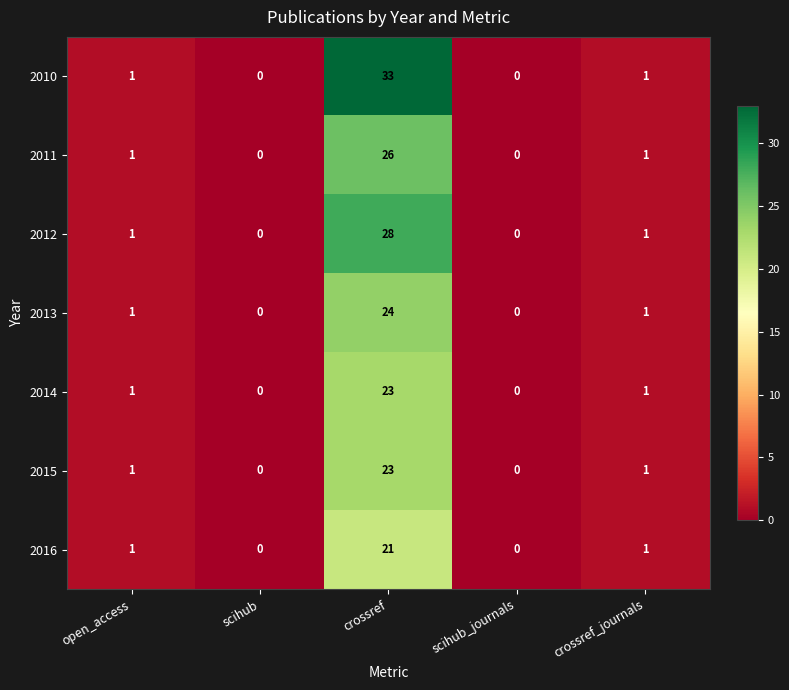

Which series has the widest spread of values?

2010